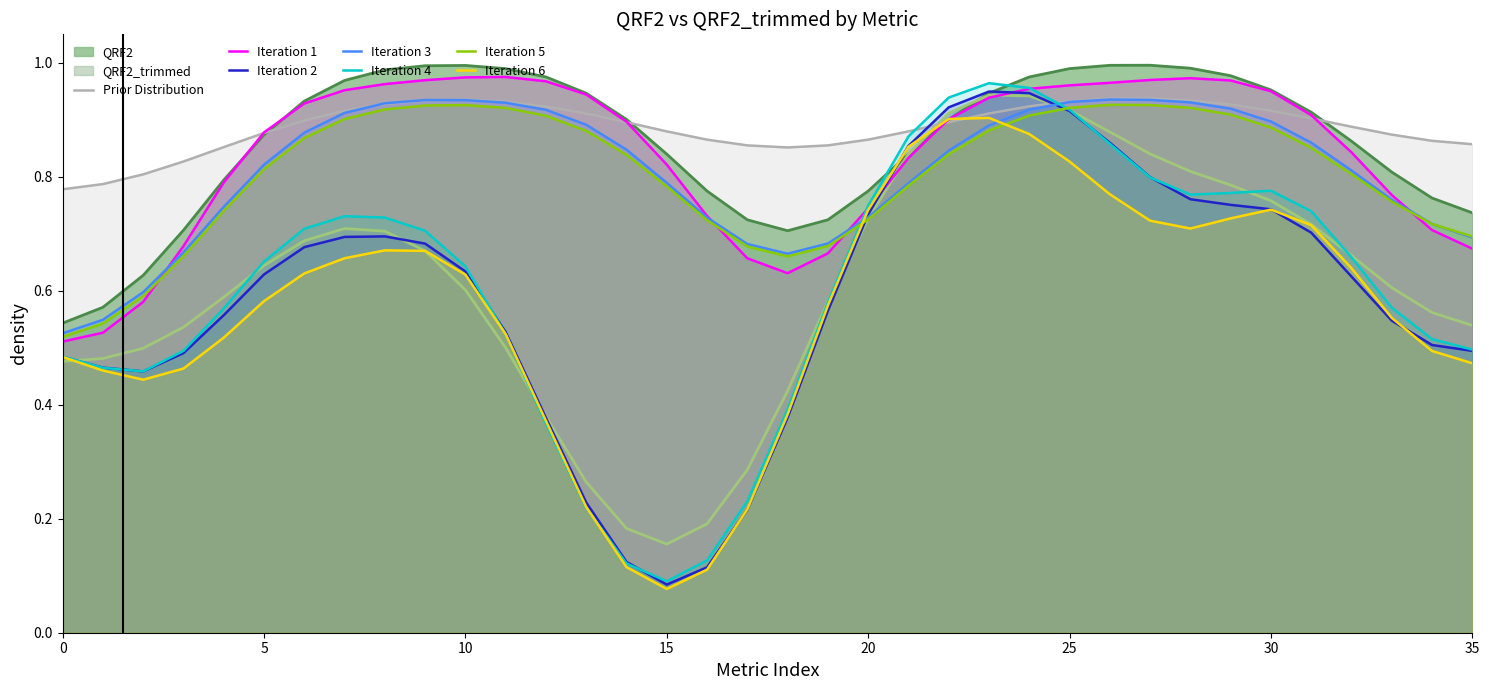

At which category does the chart reach its minimum across all series?

15